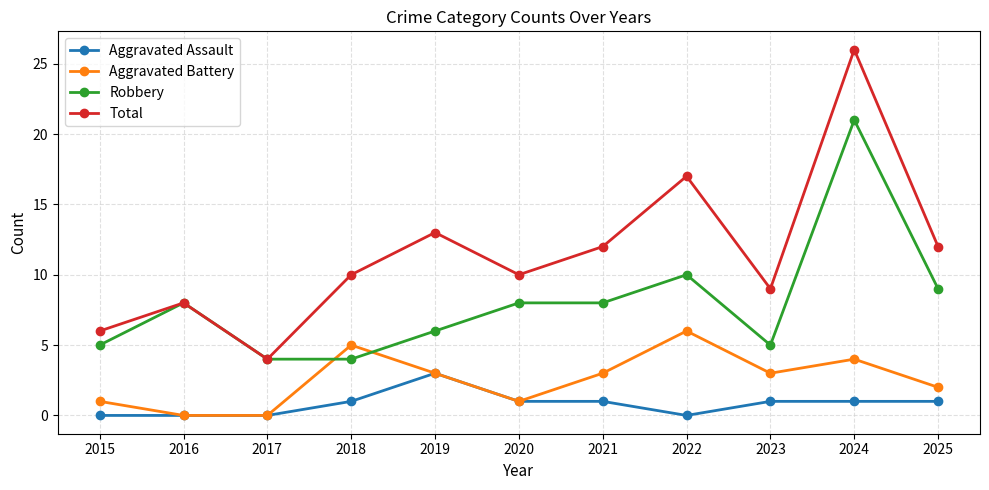

Reading right to left, transcribe all the data shown in this chart.

Aggravated Assault: 2025=1	2024=1	2023=1	2022=0	2021=1	2020=1	2019=3	2018=1	2017=0	2016=0	2015=0
Aggravated Battery: 2025=2	2024=4	2023=3	2022=6	2021=3	2020=1	2019=3	2018=5	2017=0	2016=0	2015=1
Robbery: 2025=9	2024=21	2023=5	2022=10	2021=8	2020=8	2019=6	2018=4	2017=4	2016=8	2015=5
Total: 2025=12	2024=26	2023=9	2022=17	2021=12	2020=10	2019=13	2018=10	2017=4	2016=8	2015=6